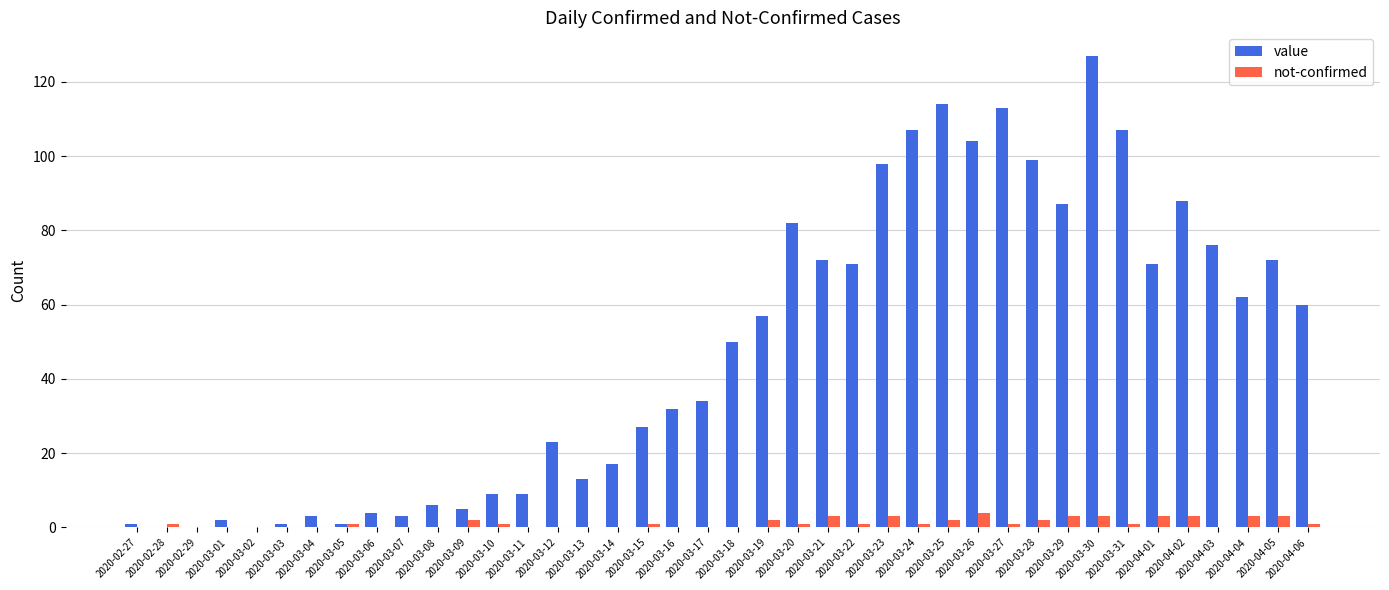

What is the total value across all series at 2020-03-06?

4